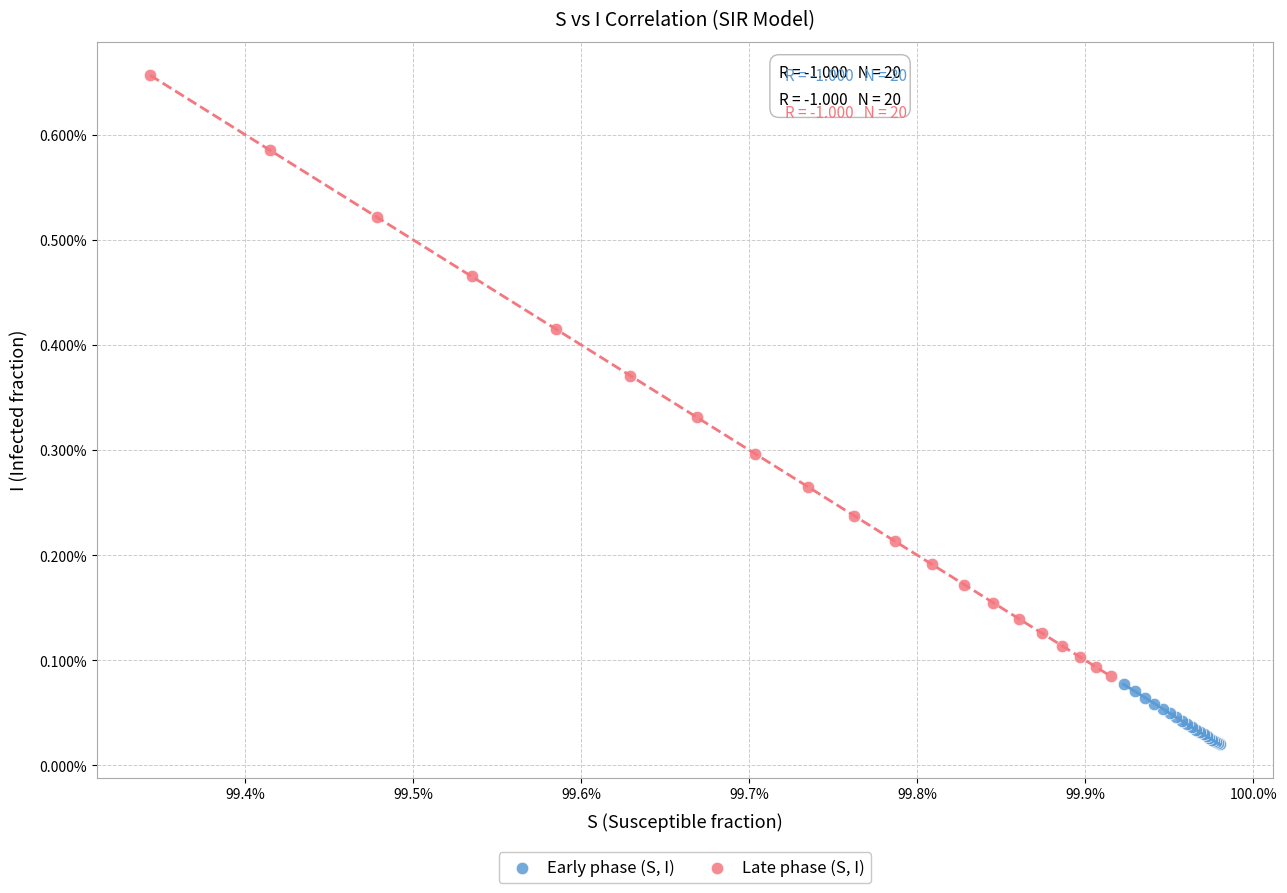

Which series reaches the maximum Y coordinate?

Late phase (S, I)